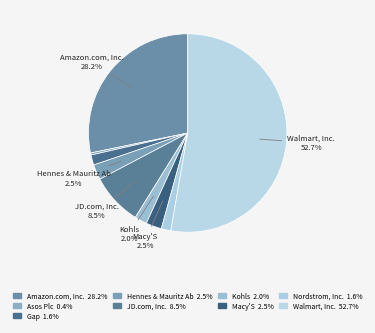

To the nearest percent, what is the average slice percentage?

11%